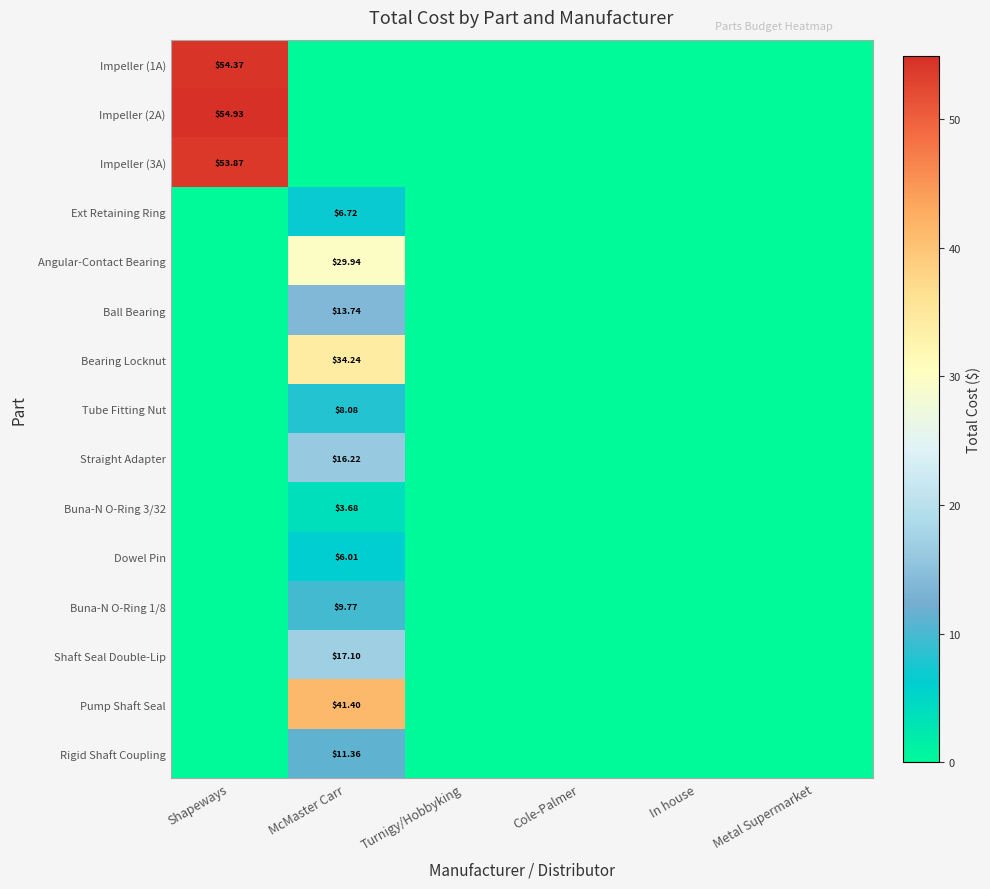

The value of Shaft Seal Double-Lip at Turnigy/Hobbyking is 0.0. True or false?

True